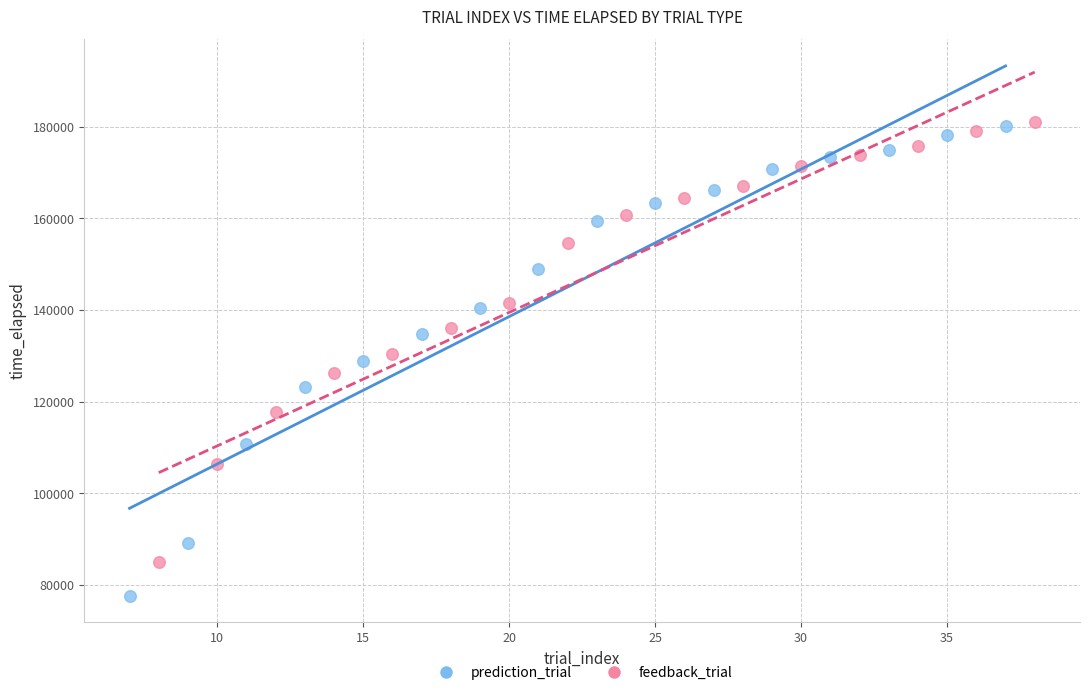

Which series reaches the minimum Y coordinate?

prediction_trial